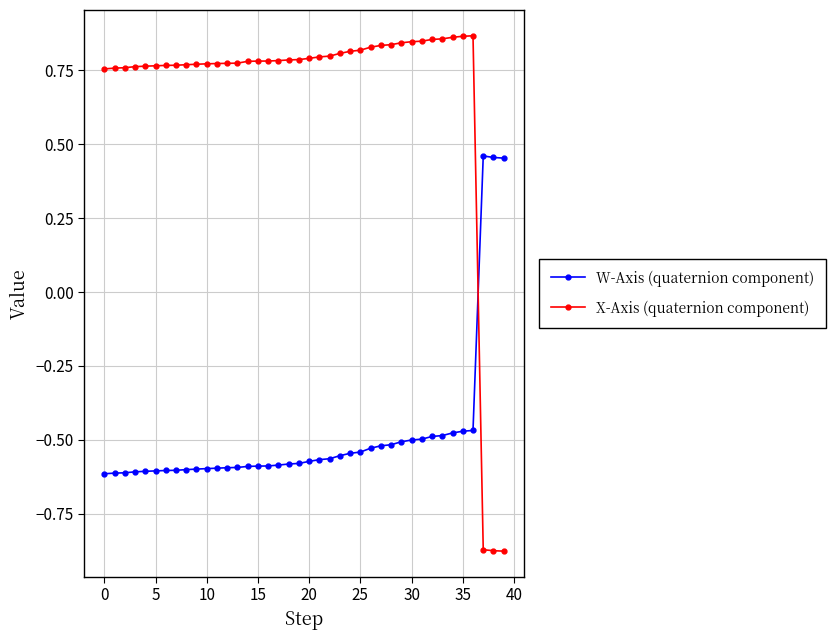

Which series has the largest range (max minus min)?

X-Axis (quaternion component)